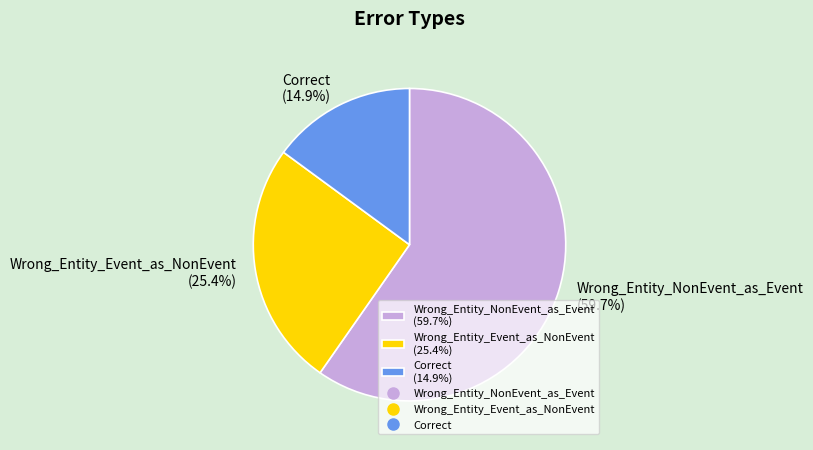

Which has a higher value, Wrong_Entity_Event_as_NonEvent (25.4%) or Correct (14.9%)?

Wrong_Entity_Event_as_NonEvent (25.4%)